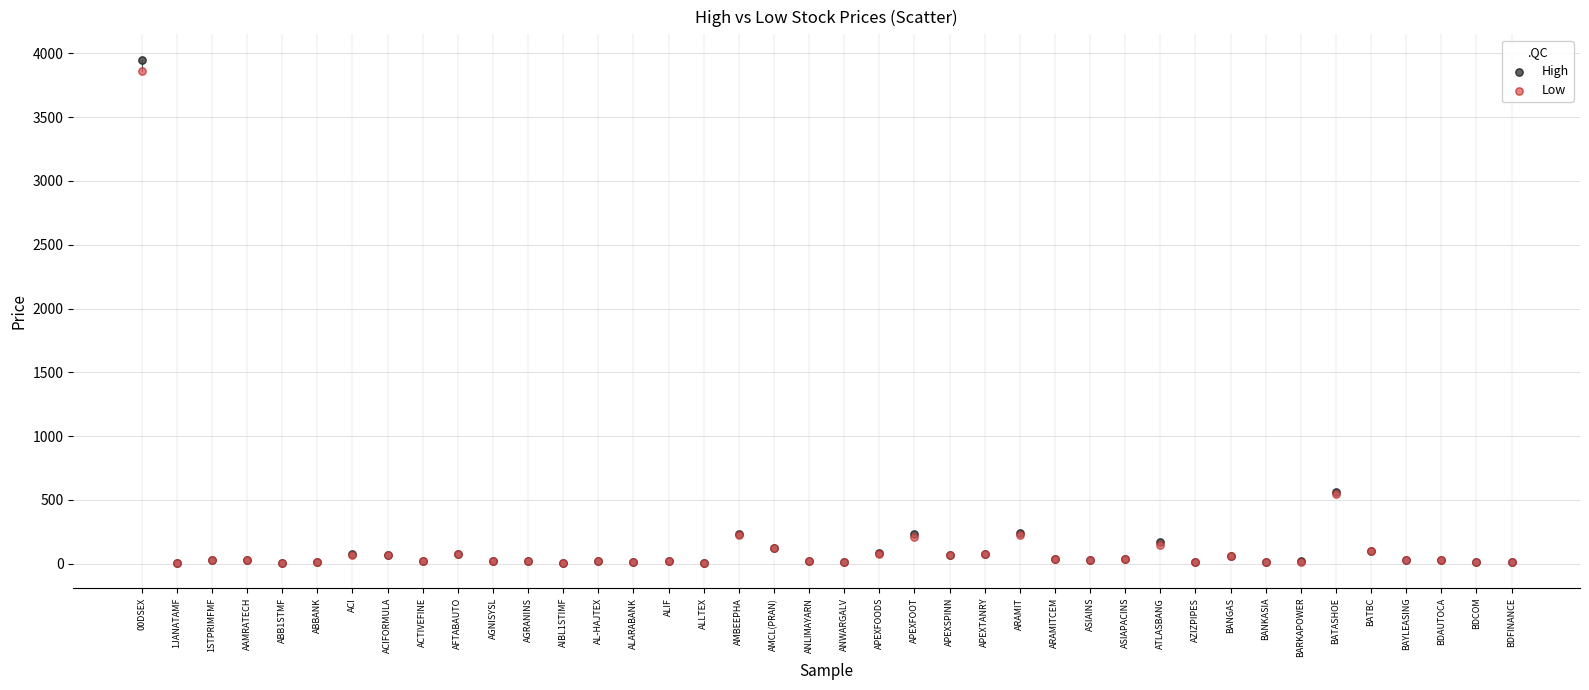

What are all the series names shown in the legend?

High, Low